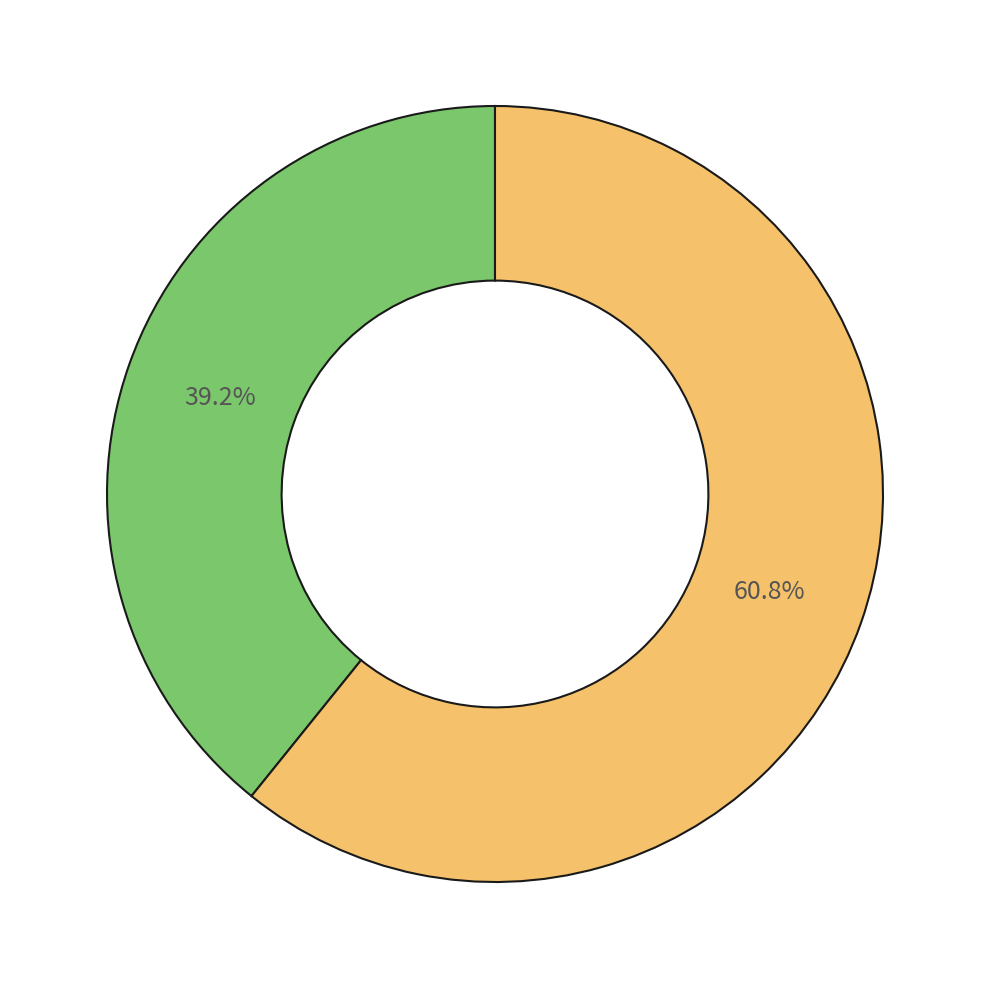

Does any single category account for the majority?

Yes